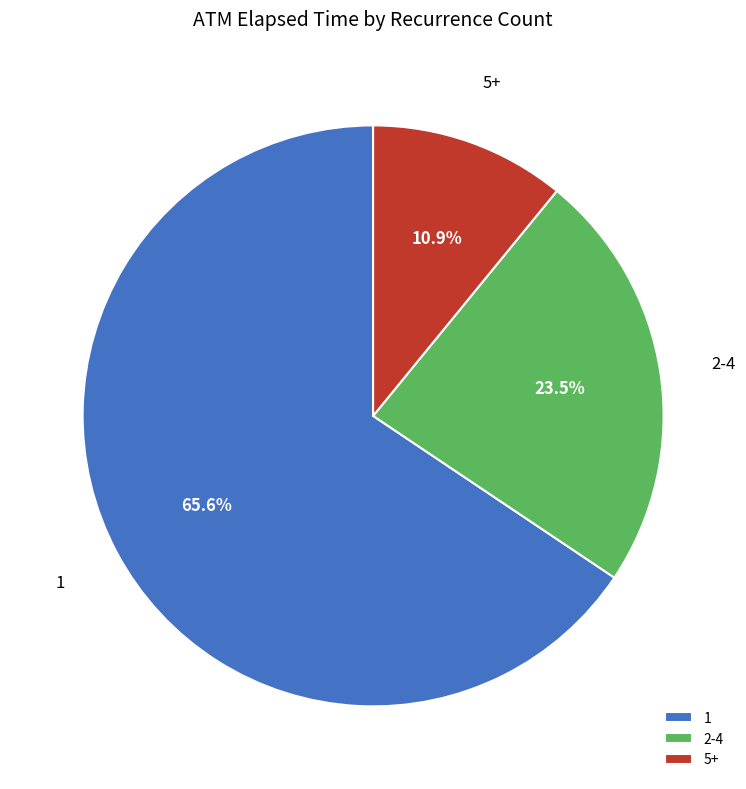

What percentage is the 1 slice, to the nearest percent?

66%